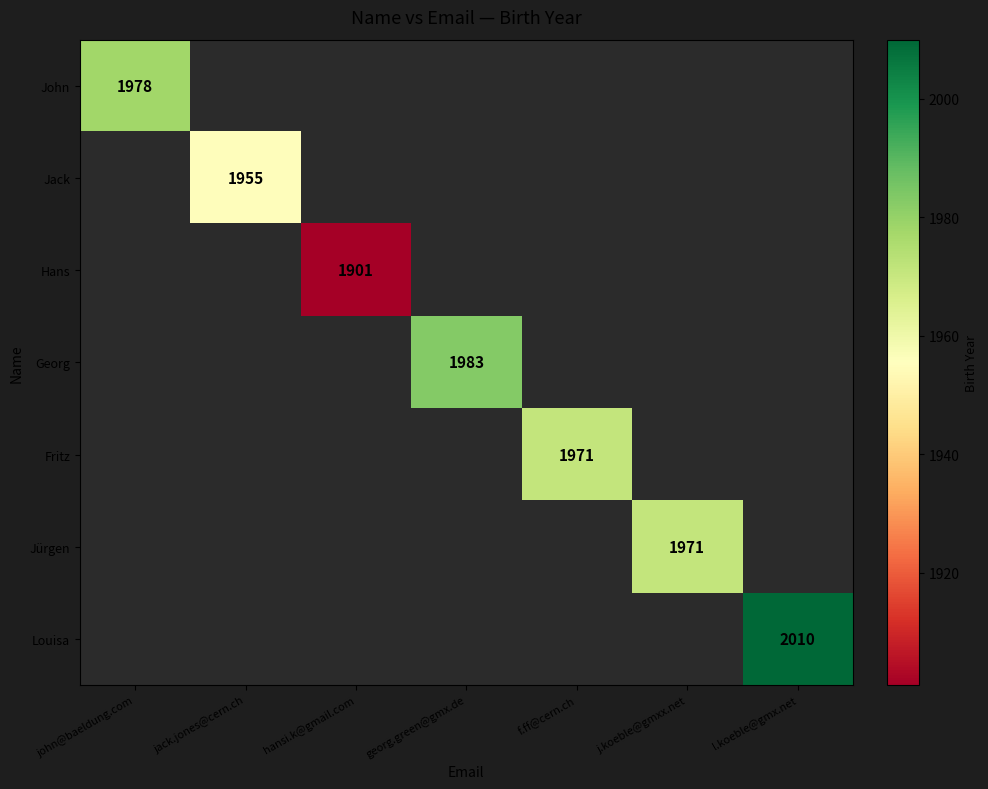

At how many categories does at least one series exceed 1960?

5